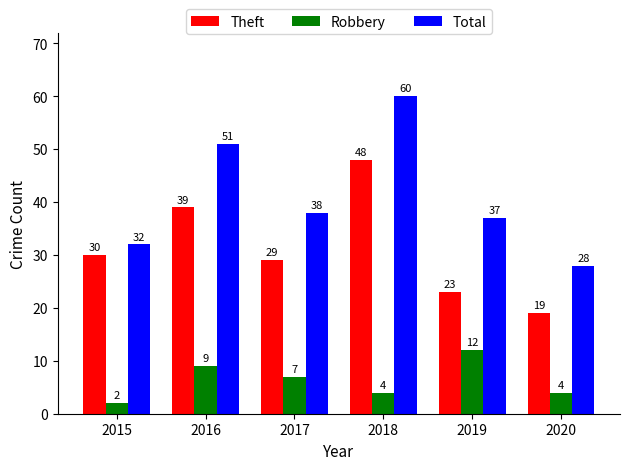

Read the Robbery value at 2018.

4